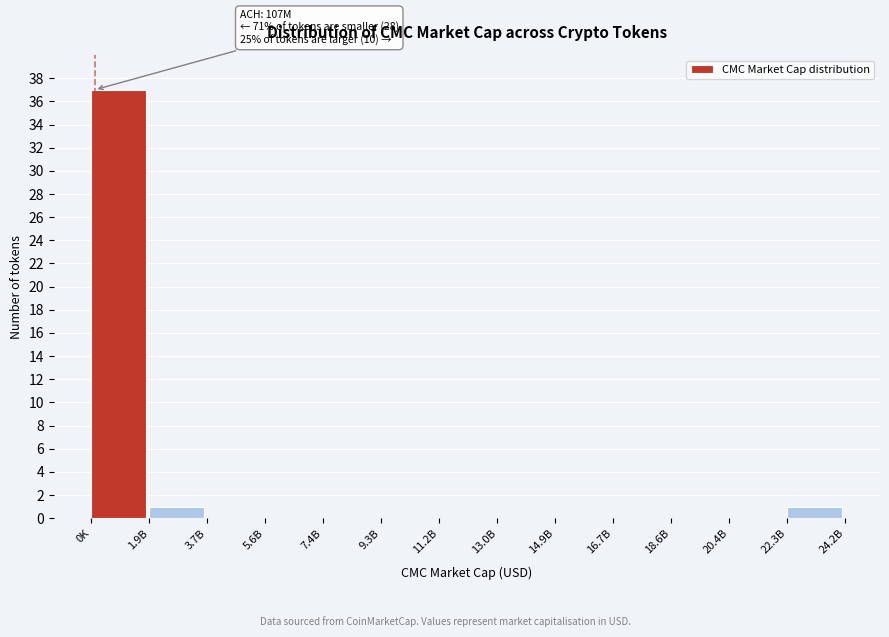

Reading left to right, list all the values displayed in this chart.

0K=37	1.9B=1	3.7B=0	5.6B=0	7.4B=0	9.3B=0	11.2B=0	13.0B=0	14.9B=0	16.7B=0	18.6B=0	20.4B=0	22.3B=1